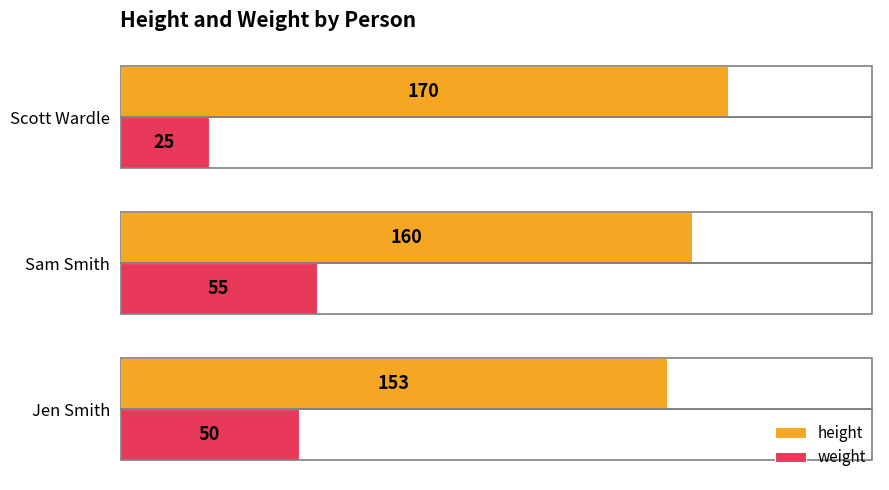

Which series has the largest total across all categories?

height